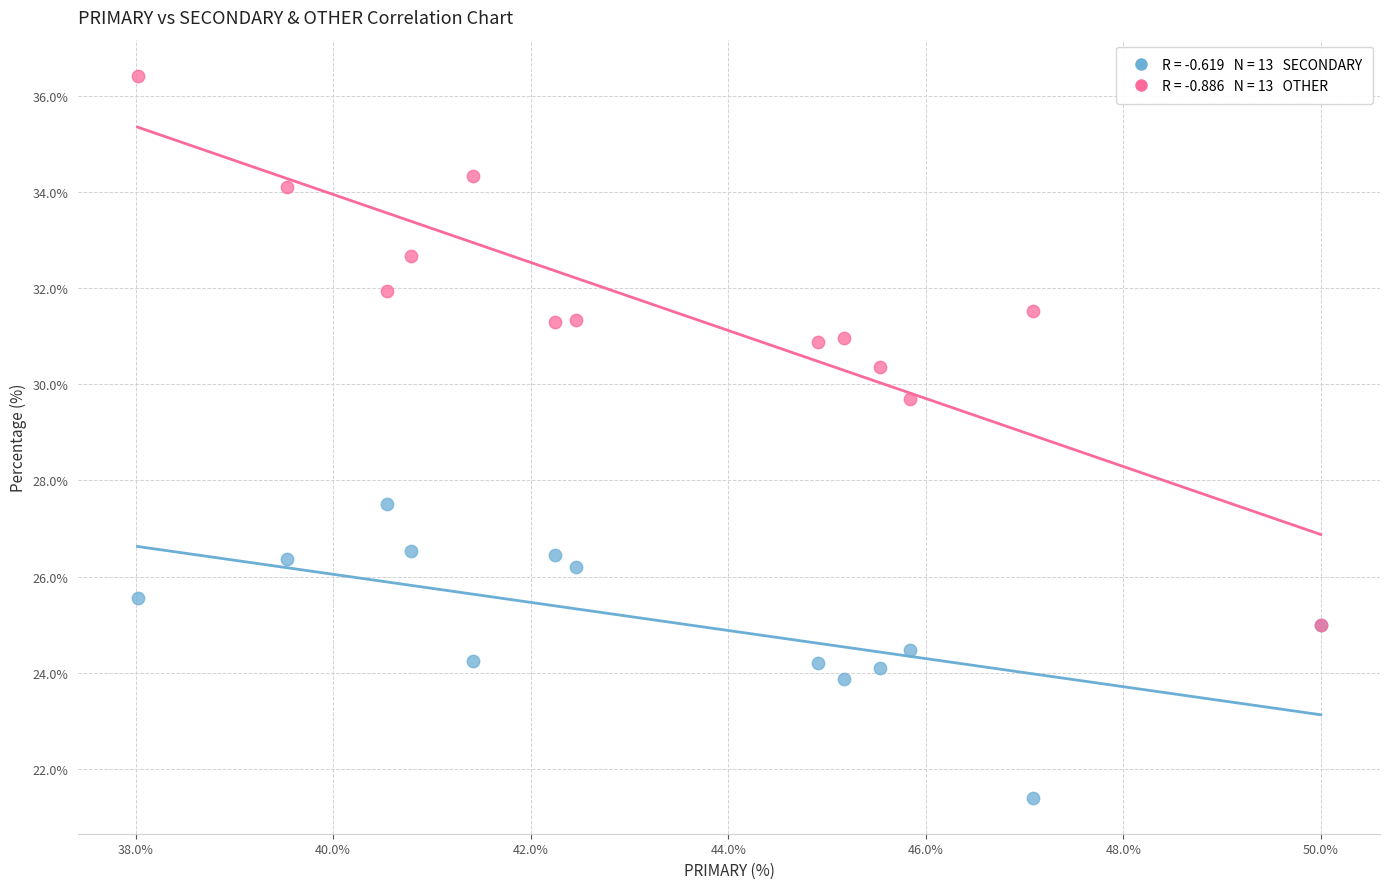

Across all series, what Y value is closest to 28?

27.5